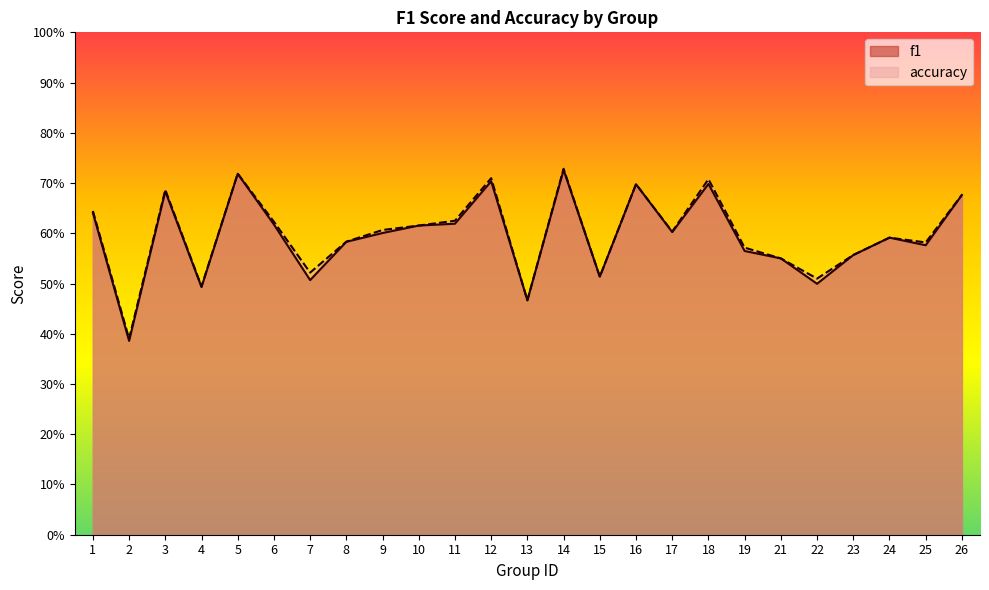

What is the average value of the f1 series?

0.6